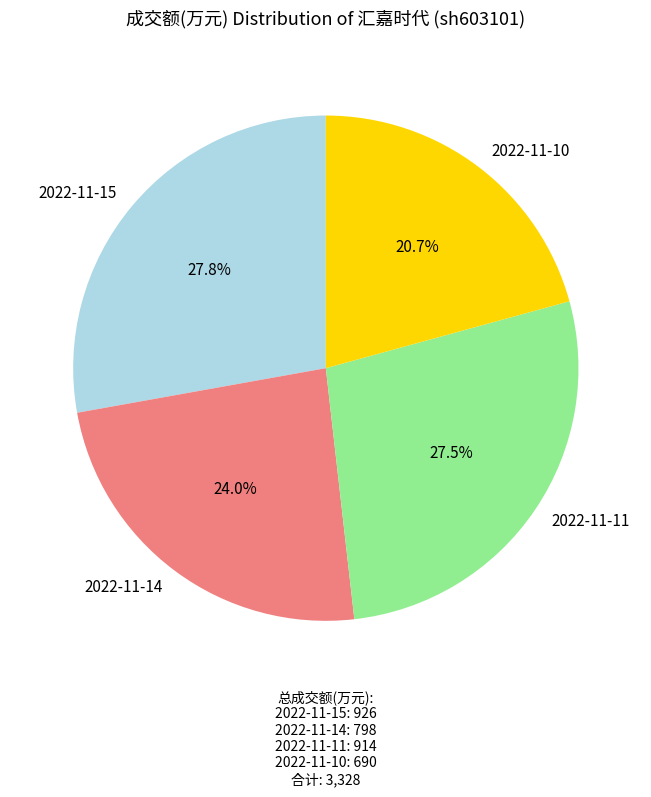

Combined, what portion of the pie is 2022-11-10 and 2022-11-14?

44.7%